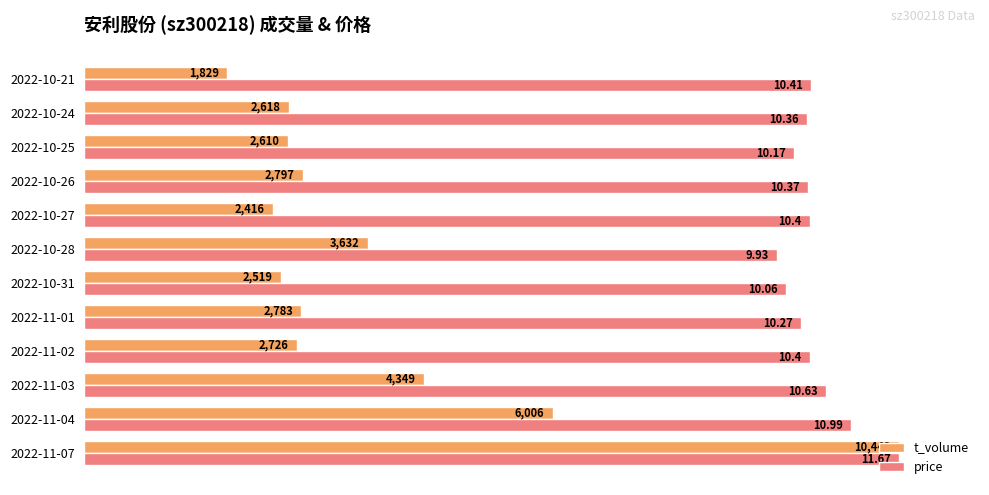

What are all the series names shown in the legend?

t_volume, price